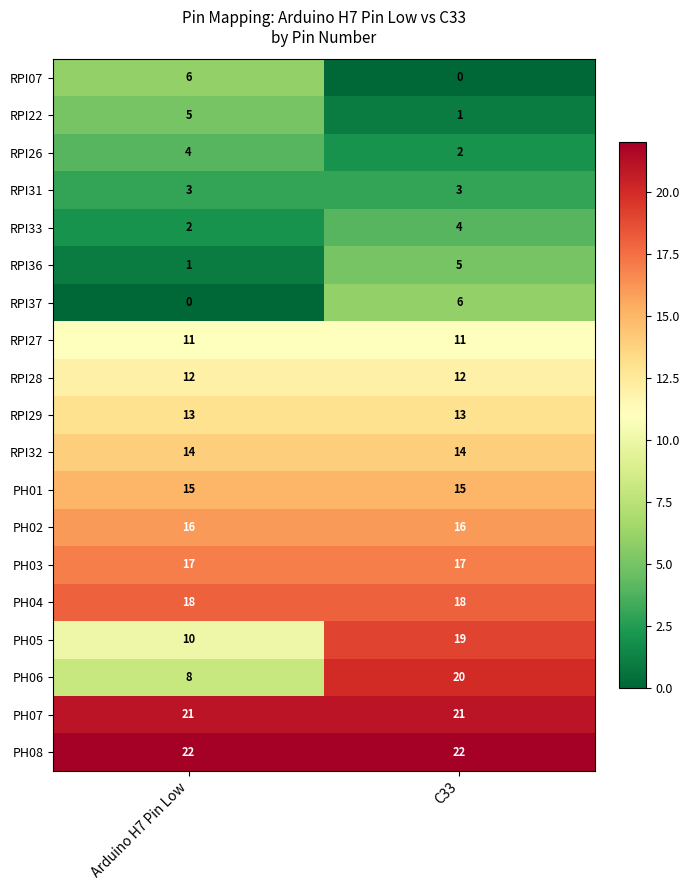

What is the approximate value of PH01 at Arduino H7 Pin Low?

15